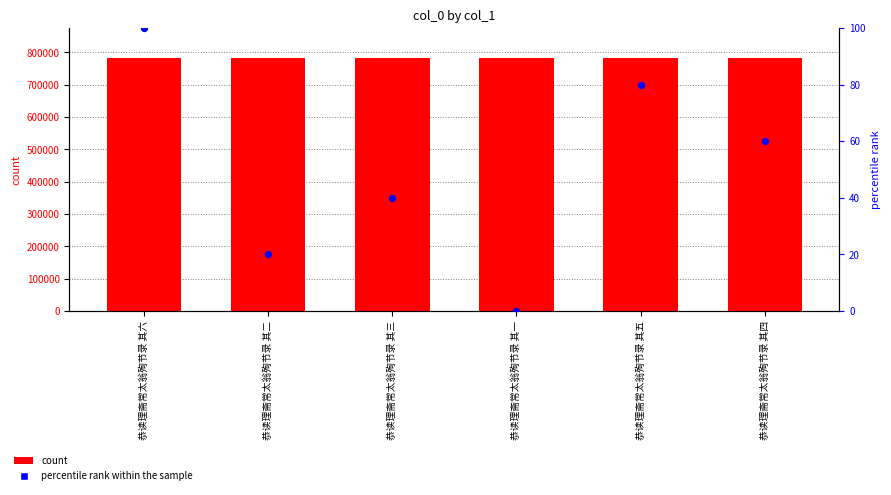

Is the value of col_0 at 恭读理斋常太翁殉节录 其四 greater than the value of percentile rank within the sample at 恭读理斋常太翁殉节录 其一?

Yes